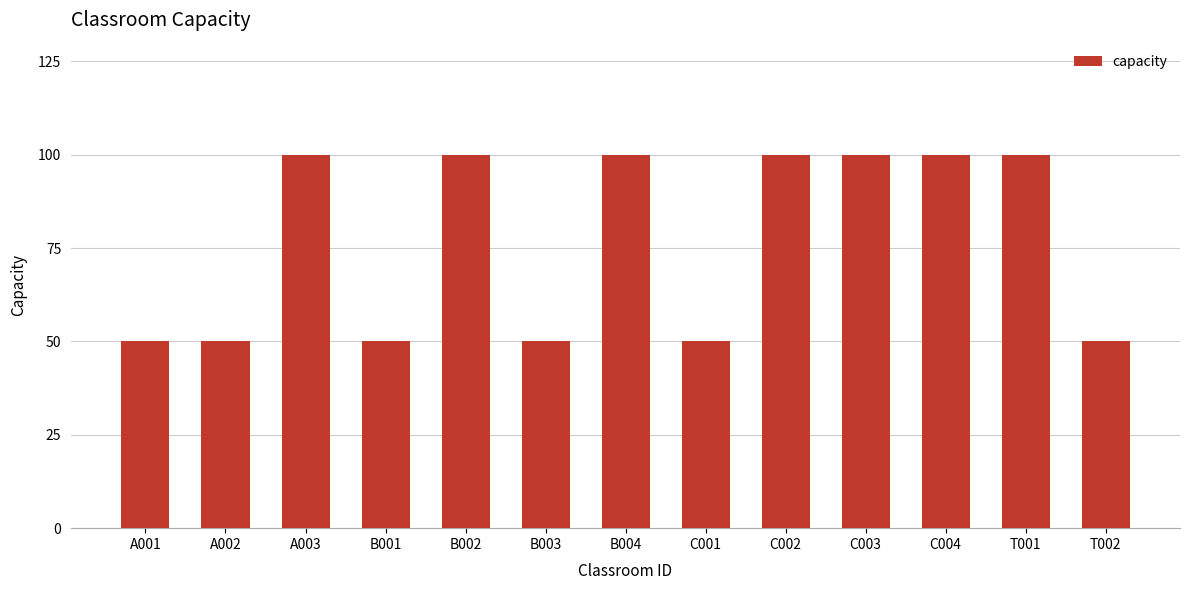

True or false: the data shows 143 at C002.

False